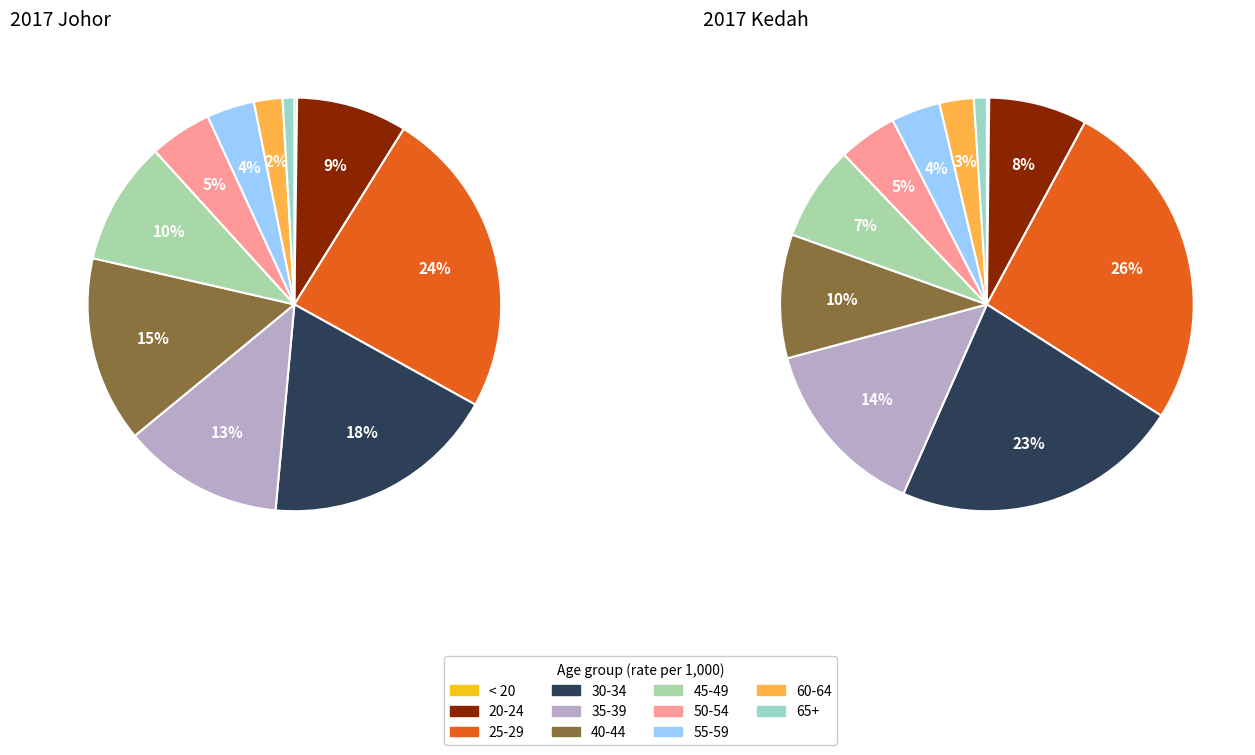

Which has a higher value, 60-64 or 55-59?

55-59